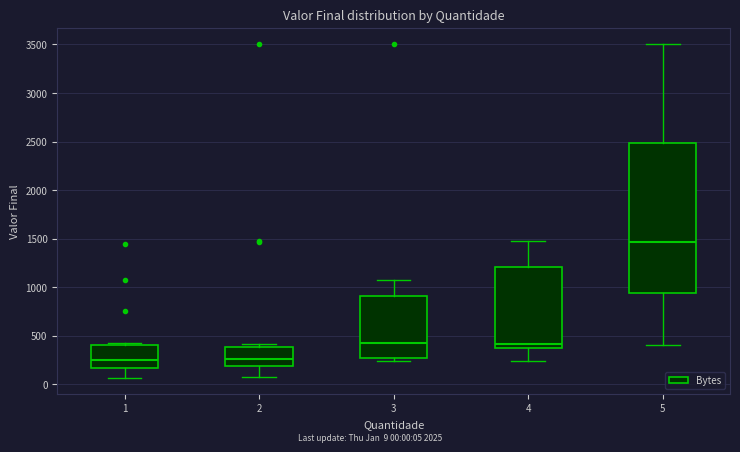

Where is the upper edge of the box at x = 2 on the y-axis? The values are not printed on the chart, so give them approximately, as read against the axis.

400